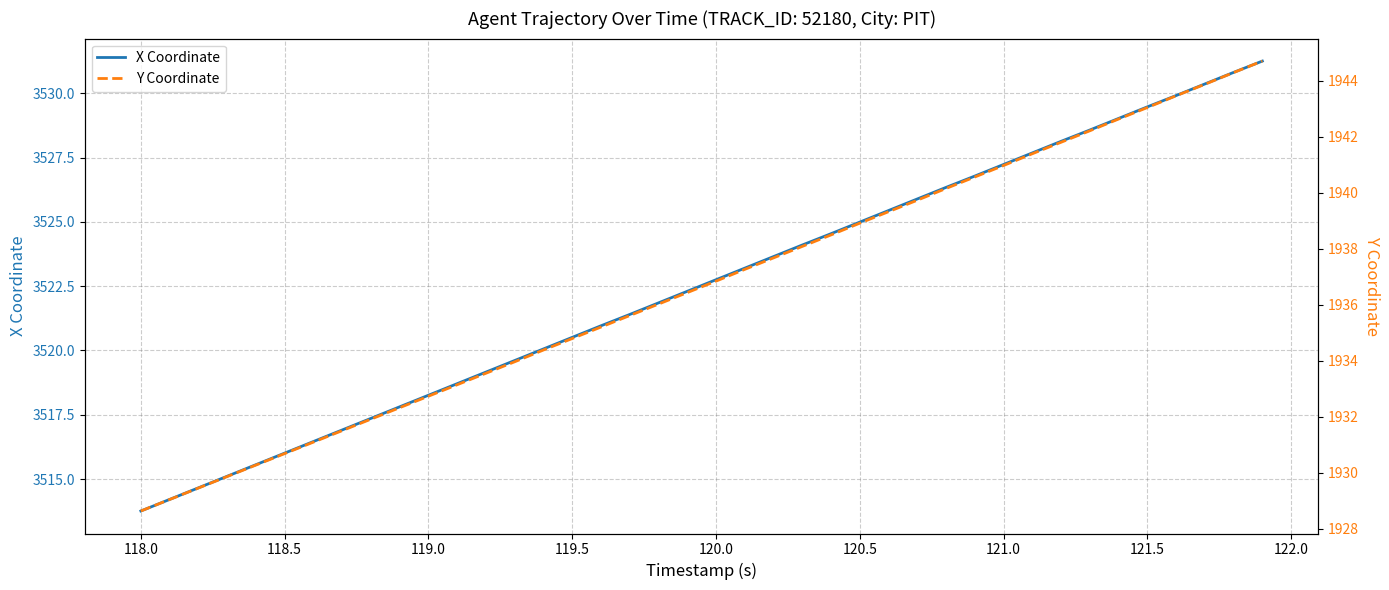

Rank the series by their maximum value, from lowest to highest.

Y Coordinate, X Coordinate